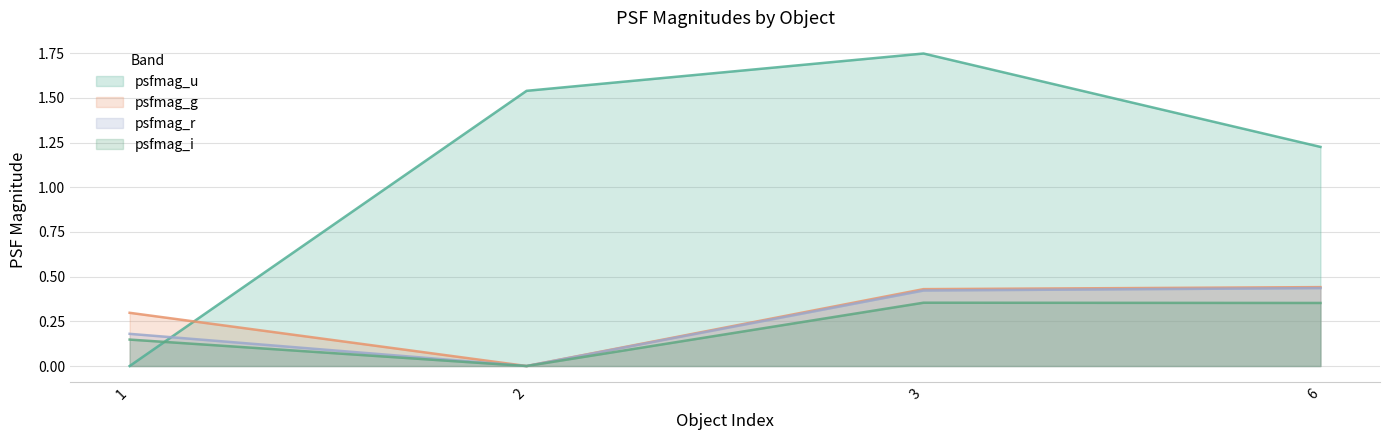

At which label does psfmag_g reach its minimum?

2